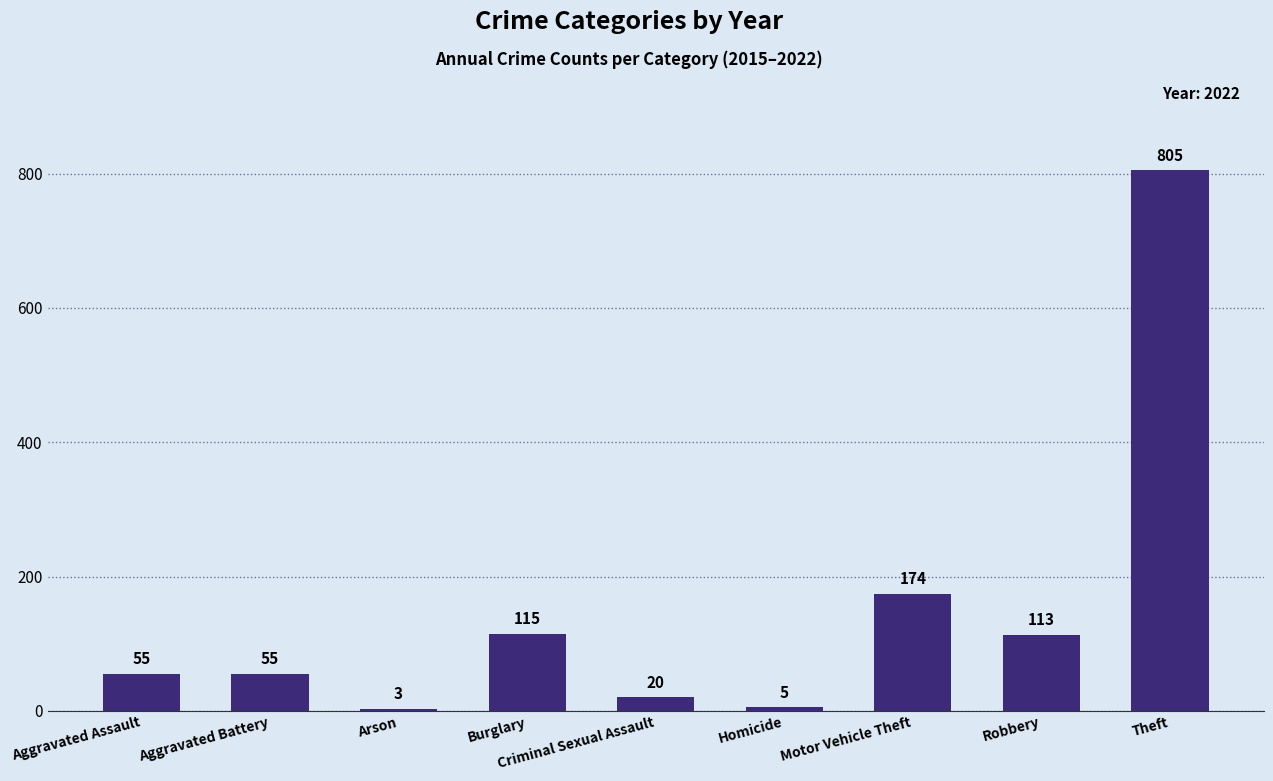

What is the sum of all values?

1345